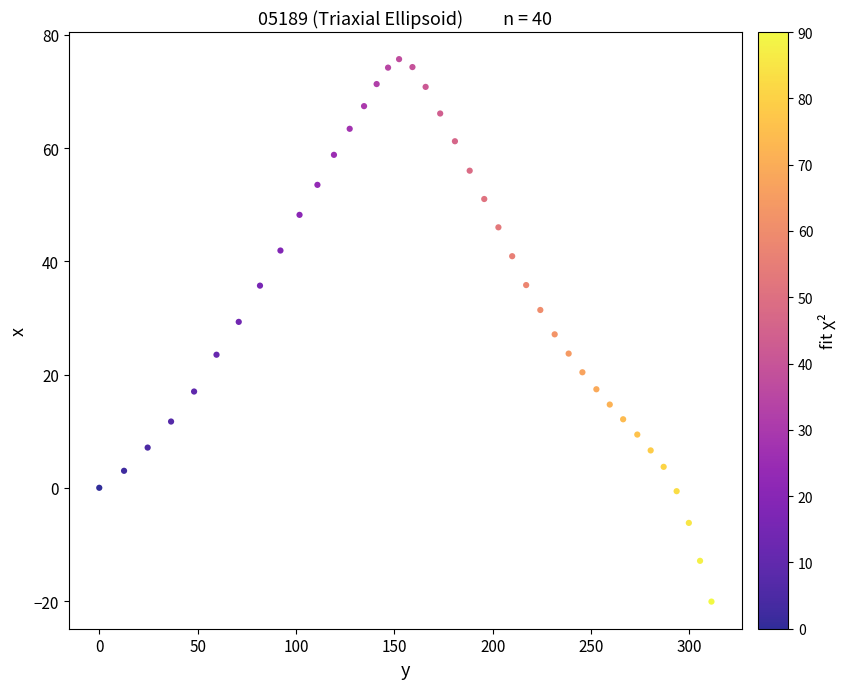

What is the range of Y values (max minus min)?

95.8